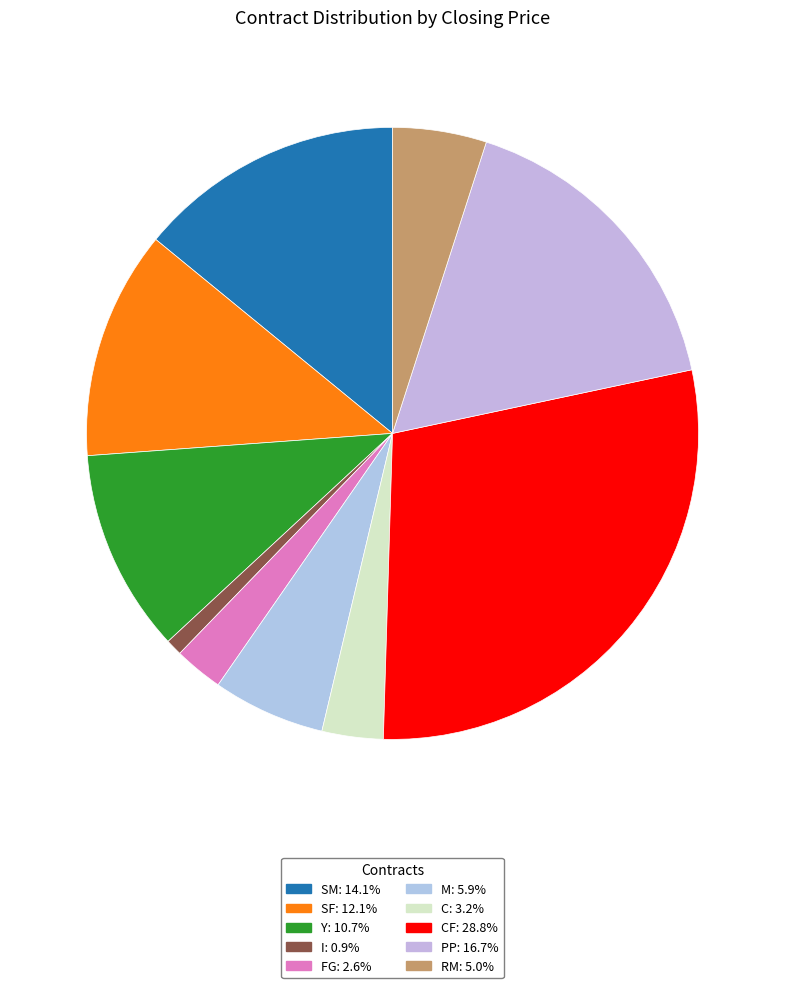

Does any single category account for the majority?

No